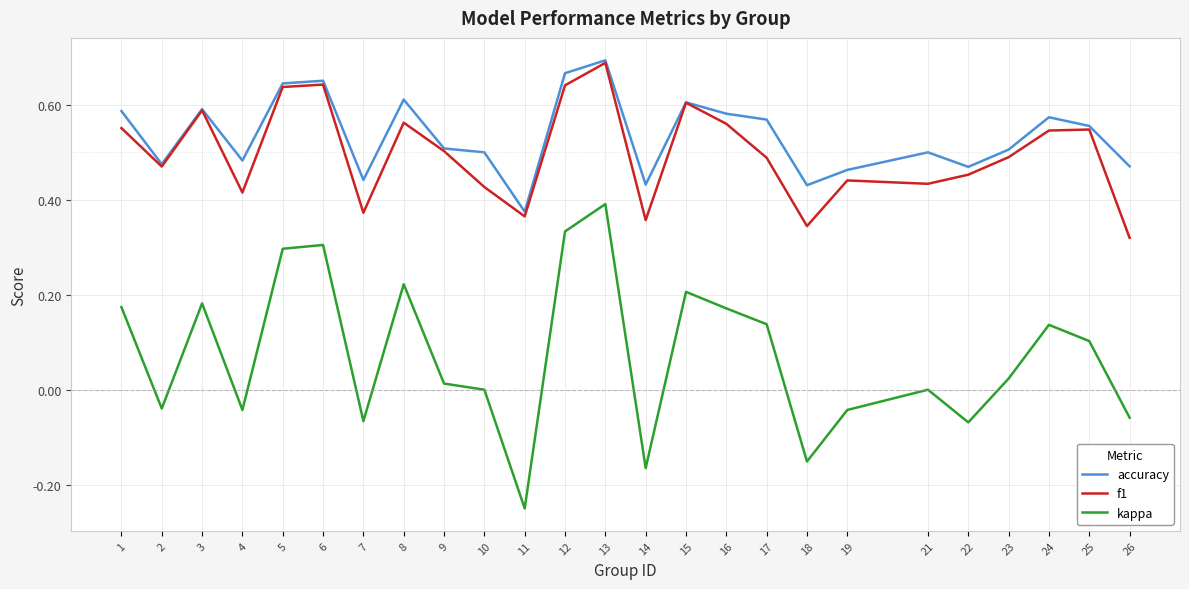

At 4, list the series in order from largest to smallest.

accuracy, f1, kappa